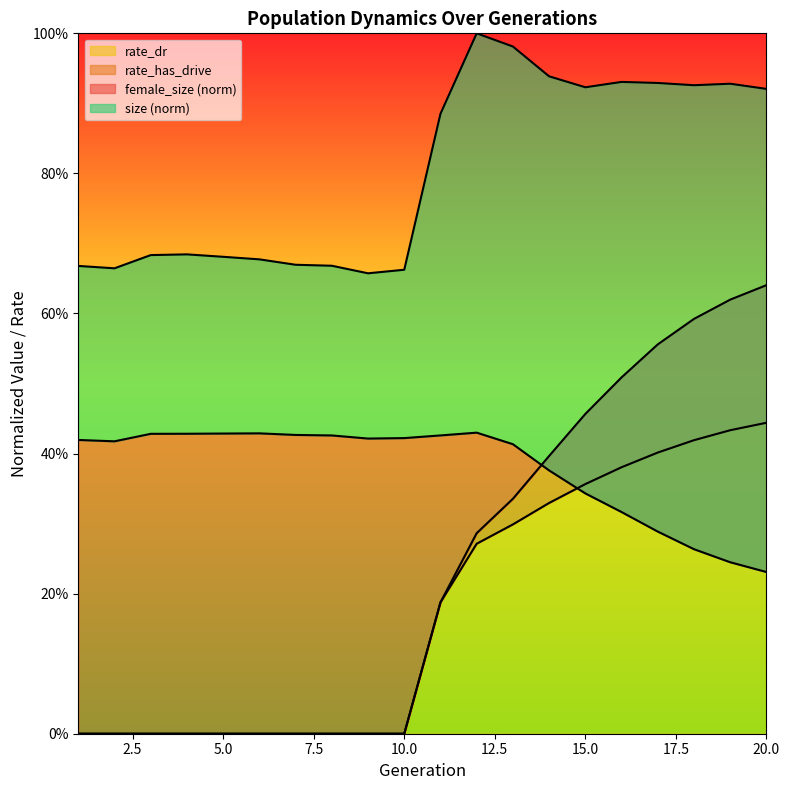

Reading left to right, extract all data points from this chart.

size: 0.7	0.7	0.7	0.7	0.7	0.7	0.7	0.7	0.7	0.7	0.9	1.0	1.0	0.9	0.9	0.9	0.9	0.9	0.9	0.9
female_size: 0.4	0.4	0.4	0.4	0.4	0.4	0.4	0.4	0.4	0.4	0.4	0.4	0.4	0.4	0.3	0.3	0.3	0.3	0.2	0.2
rate_dr: 0.0	0.0	0.0	0.0	0.0	0.0	0.0	0.0	0.0	0.0	0.2	0.3	0.3	0.3	0.4	0.4	0.4	0.4	0.4	0.4
rate_has_drive: 0.0	0.0	0.0	0.0	0.0	0.0	0.0	0.0	0.0	0.0	0.2	0.3	0.3	0.4	0.5	0.5	0.6	0.6	0.6	0.6